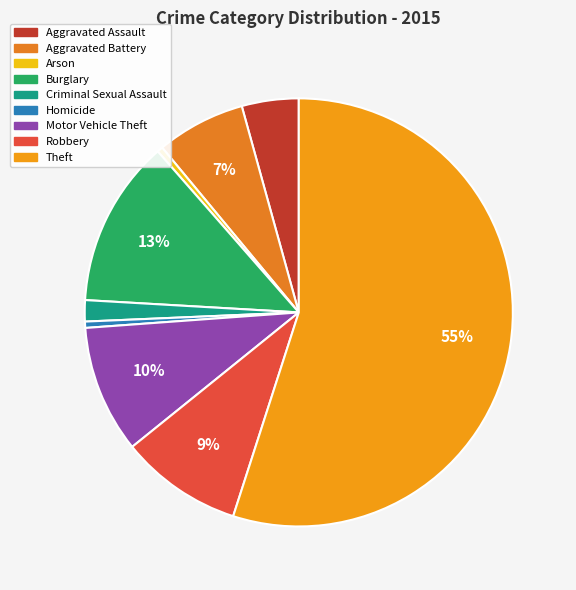

How many slices are in this pie chart?

9